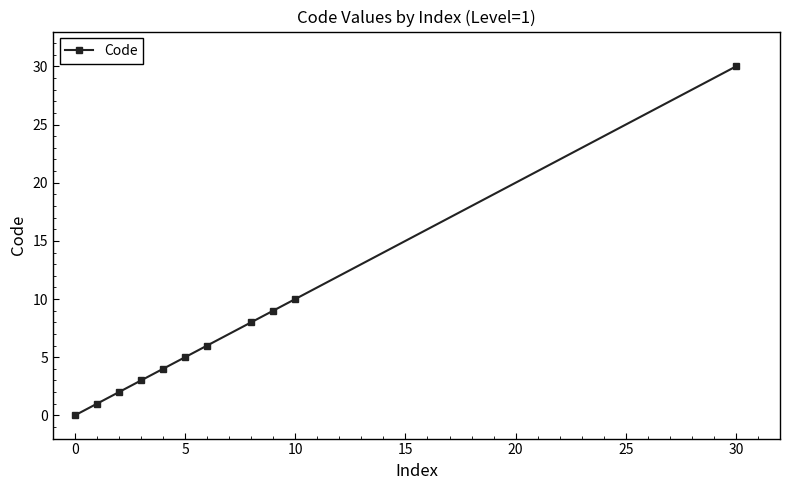

True or false: the data has more than 1 interior local peaks.

False